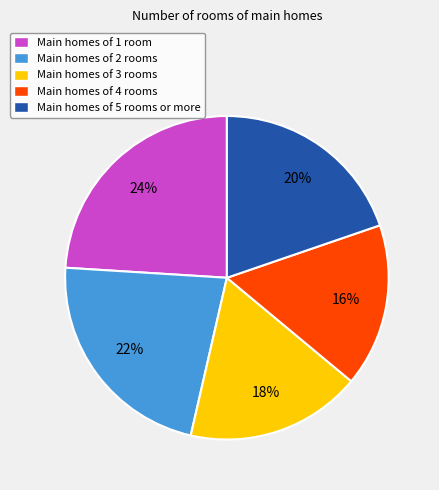

Between Main homes of 2 rooms and Main homes of 1 room, which is larger?

Main homes of 1 room